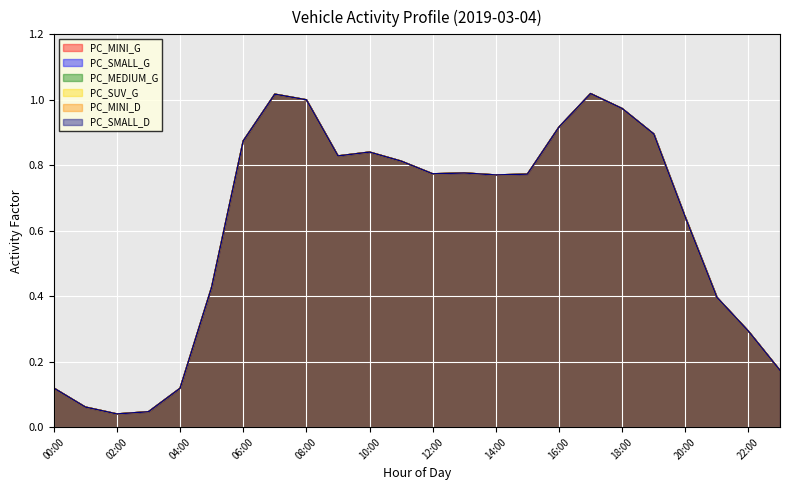

How many interior local peaks does the PC_SMALL_D series have?

4